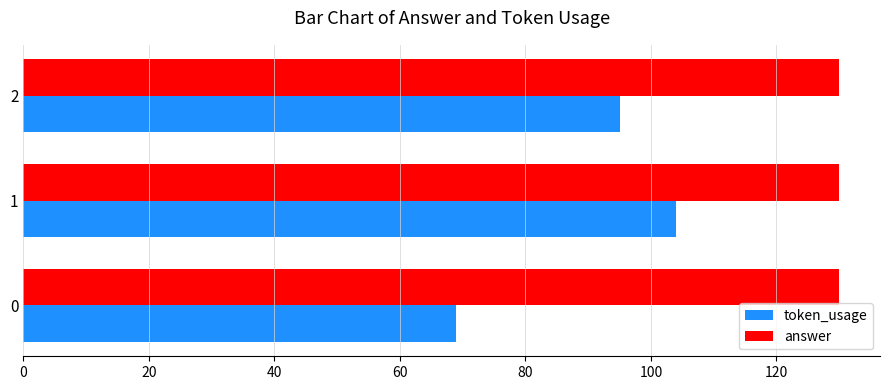

At 2, list the series in order from smallest to largest.

token_usage, answer